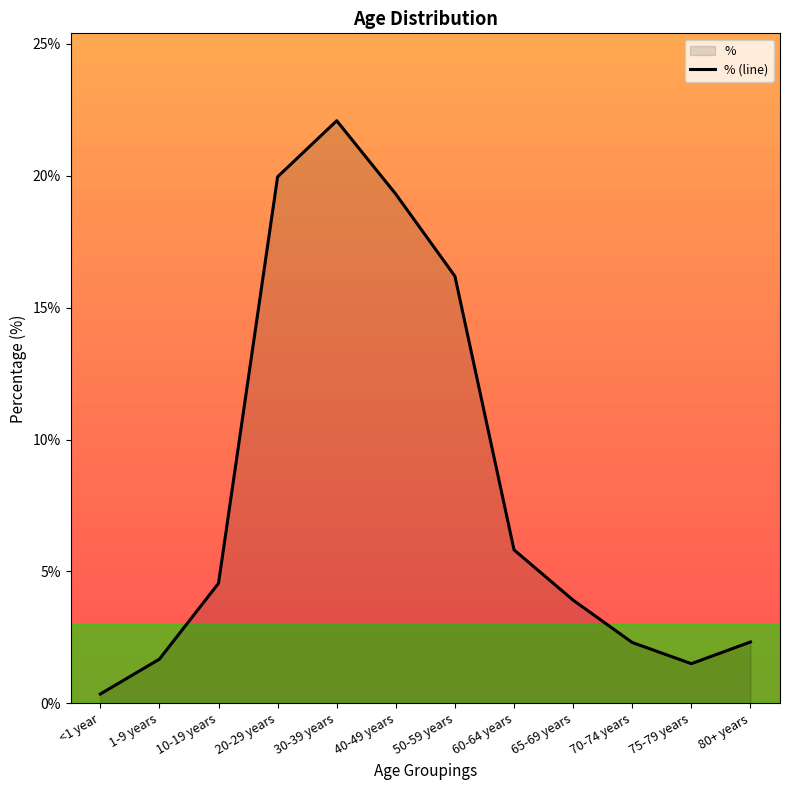

The value at 30-39 years is 0.2. True or false?

True